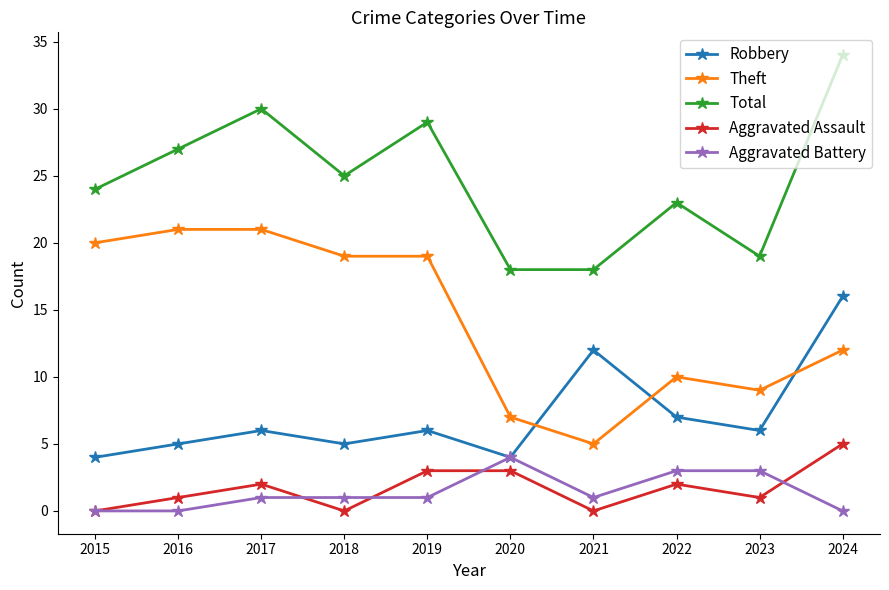

How many distinct data groups are displayed?

5